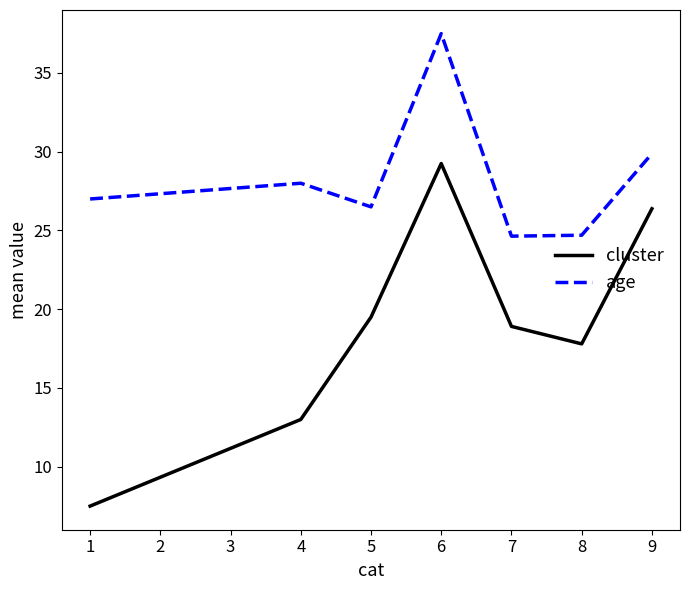

True or false: cluster and age intersect in this chart.

False